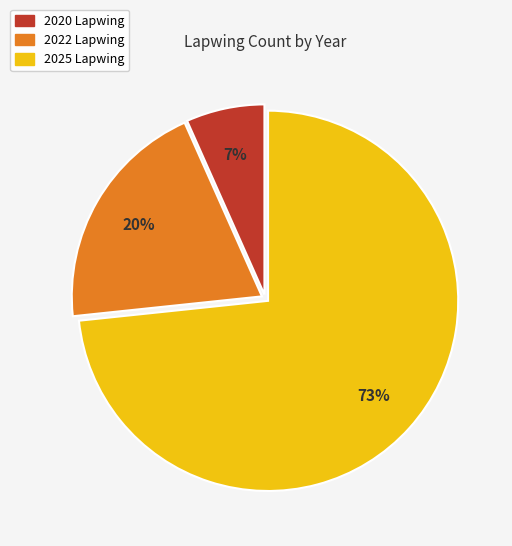

Which slice is the largest?

2025 Lapwing